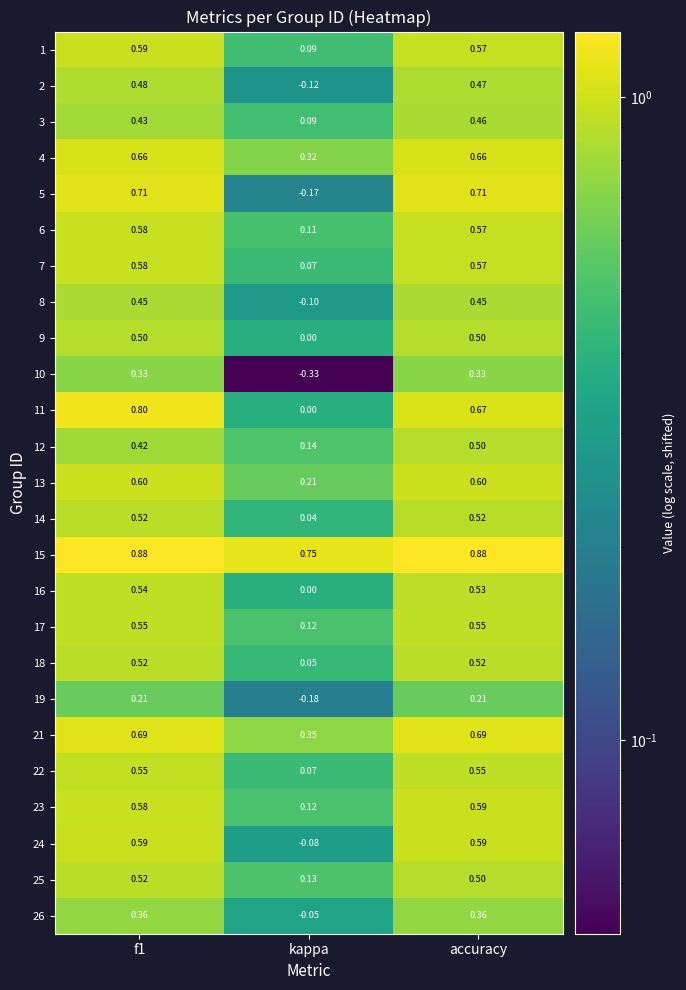

Is the value of 4 at accuracy greater than the value of 25 at kappa?

Yes